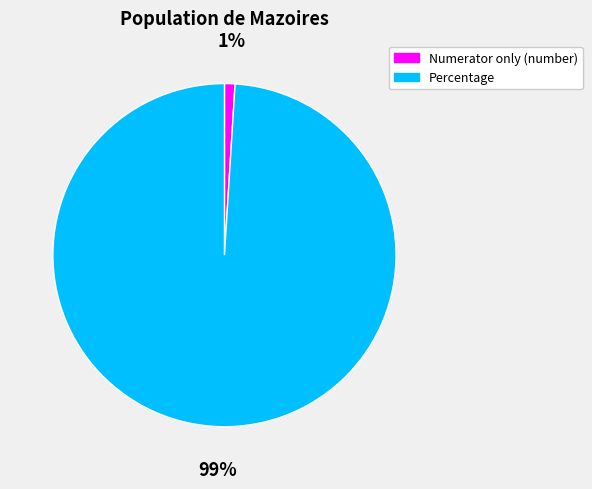

Which has a higher value, Numerator only (number) or Percentage?

Percentage